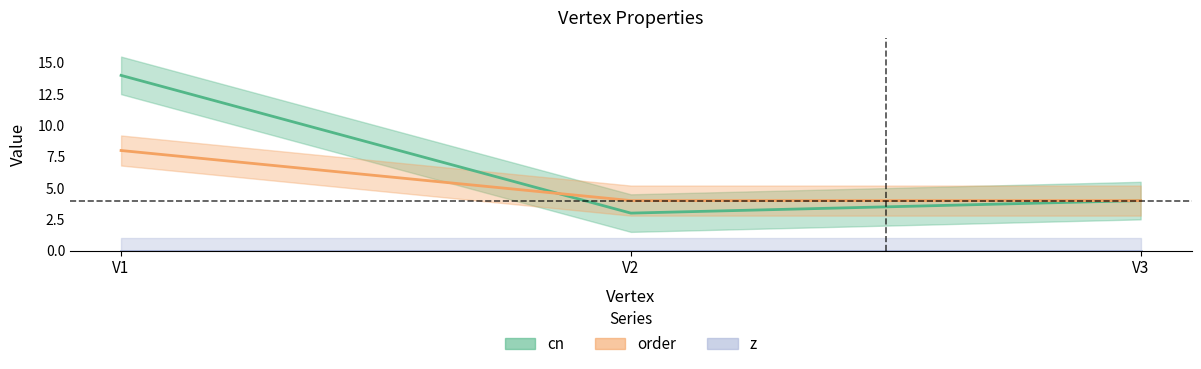

What is the minimum value shown in the chart?

3